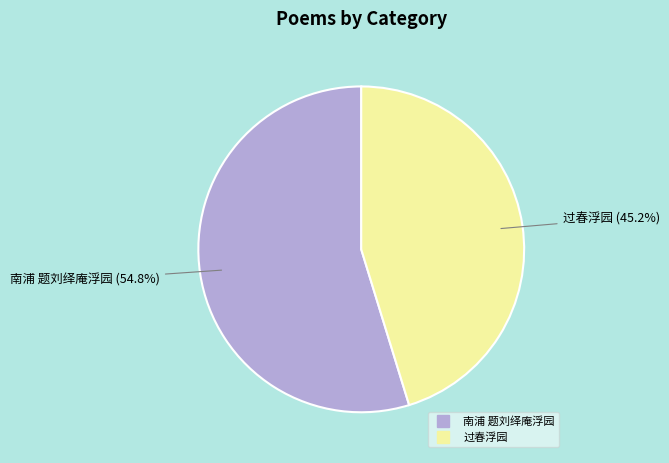

To the nearest percent, what percentage of the pie is 过春浮园?

45%